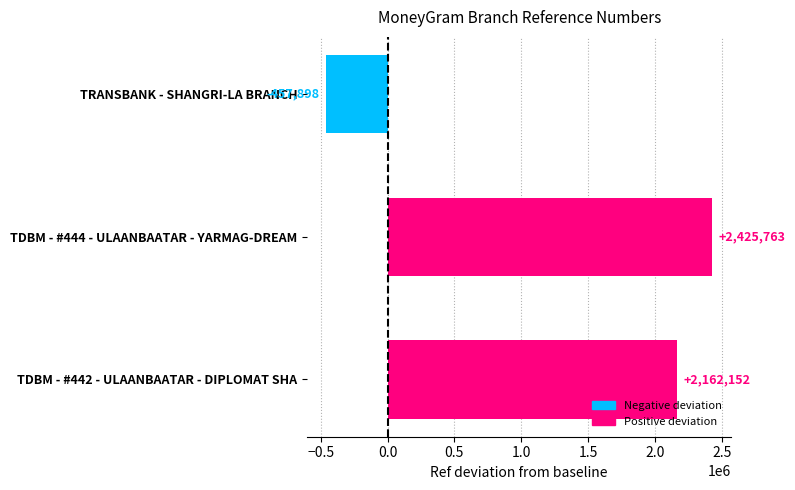

Rank the categories by value from highest to lowest.

TDBM - #444 - ULAANBAATAR - YARMAG-DREAM, TDBM - #442 - ULAANBAATAR - DIPLOMAT SHA, TRANSBANK - SHANGRI-LA BRANCH